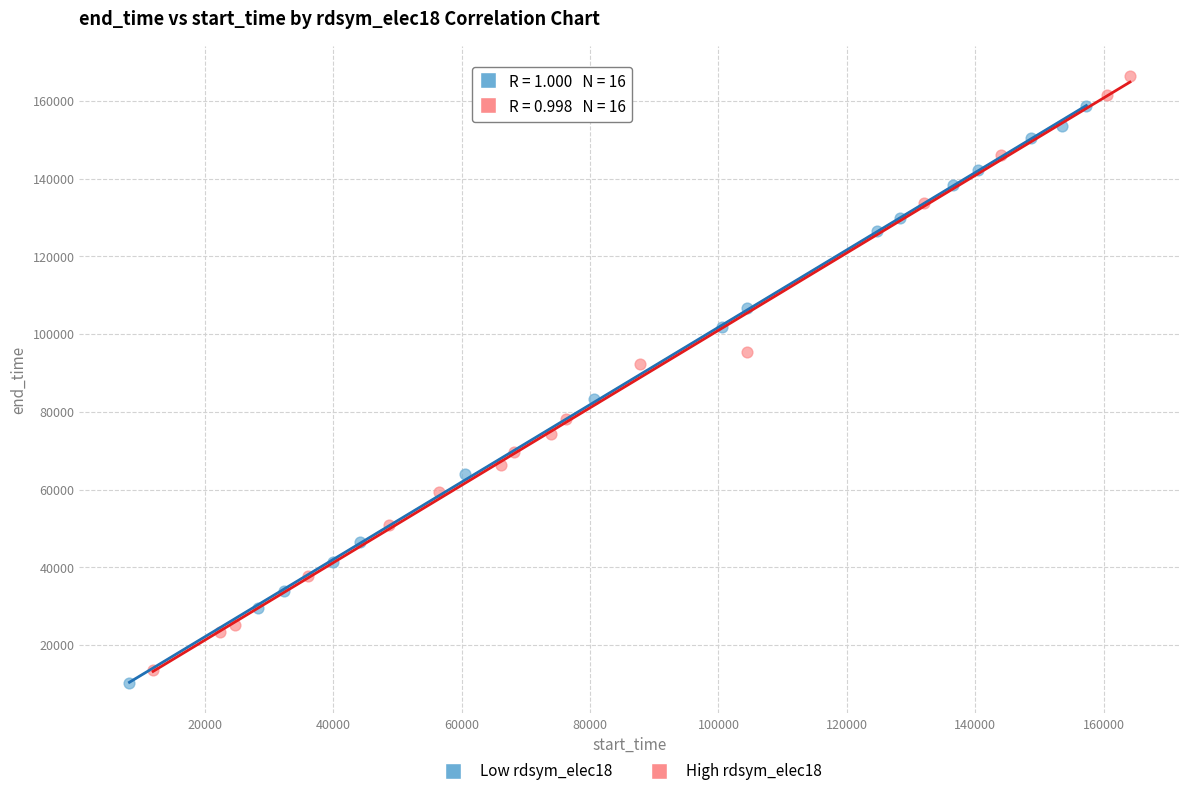

Which series contains the highest Y value?

High rdsym_elec18